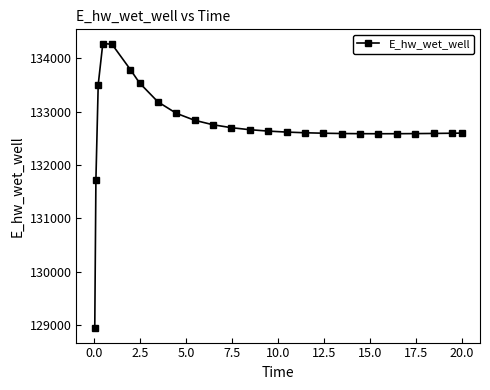

What is the maximum value shown in the chart?

134278.8